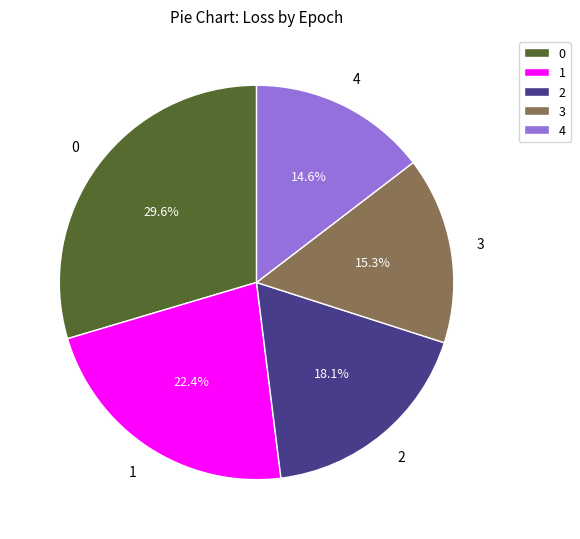

How much of the chart is everything except 4?

85.4%